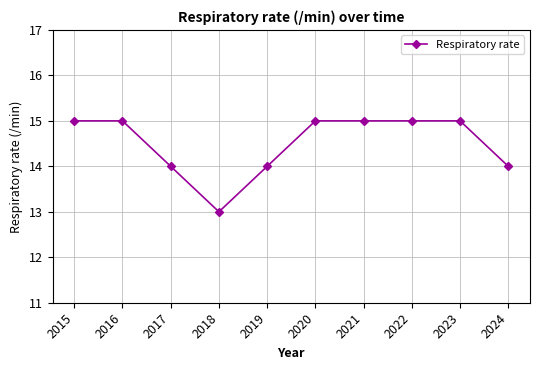

Where is the first local minimum?

2018